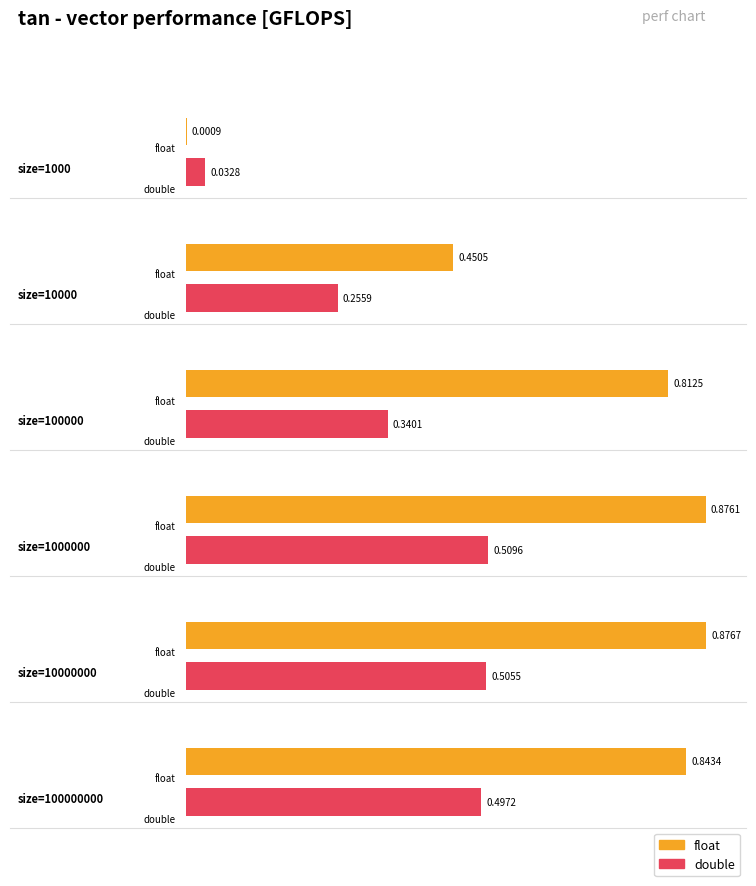

What is the difference between the second highest and minimum values in the double series?

0.5